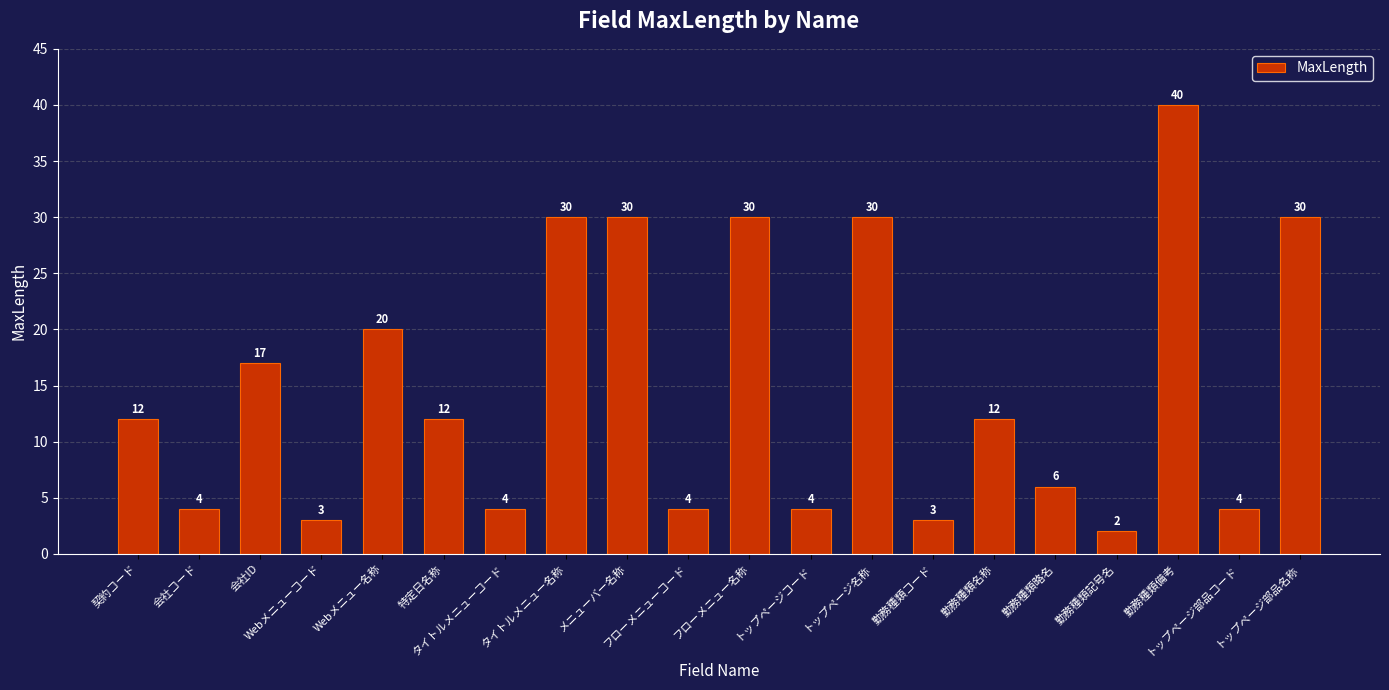

The value at 勤務種類名称 is 12. True or false?

True